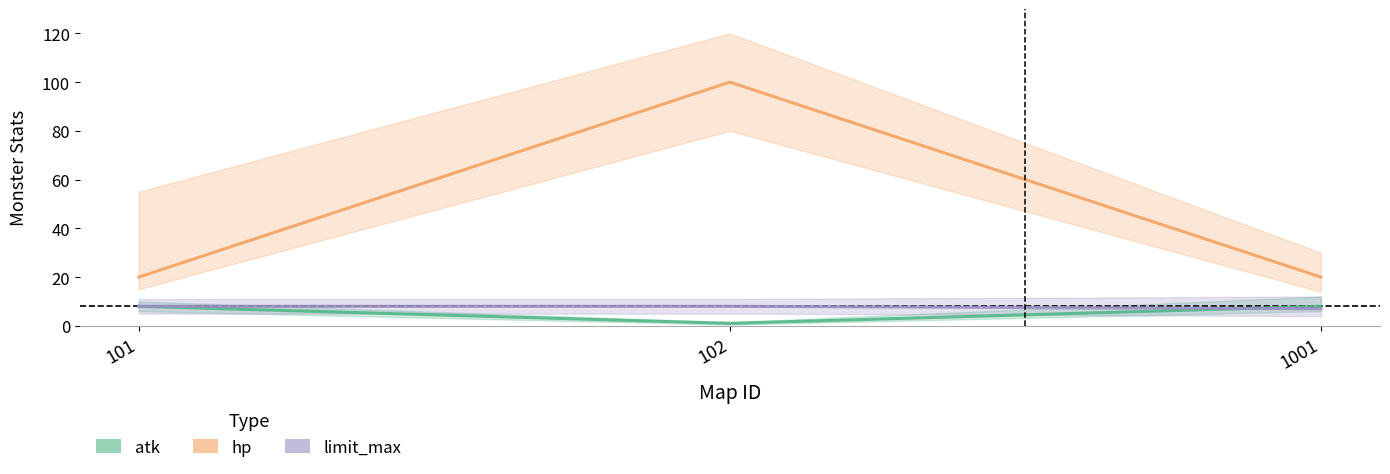

What is the greatest value displayed?

100